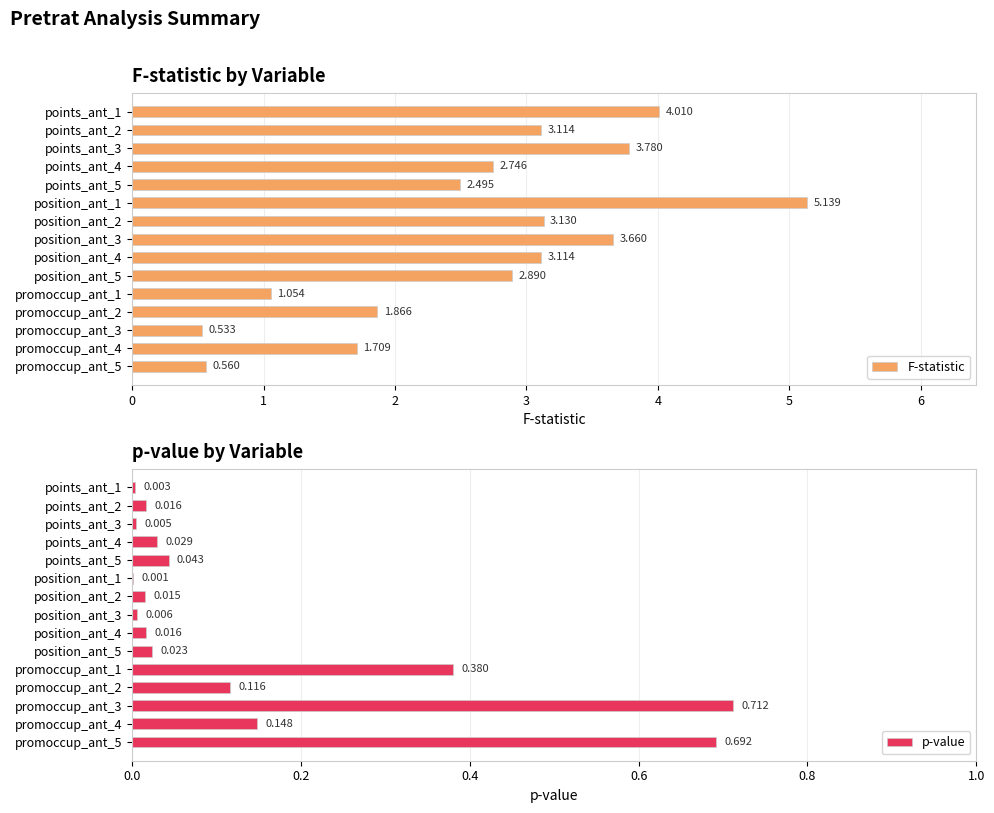

Rank the series at points_ant_4 from lowest to highest value.

p-value, F-statistic